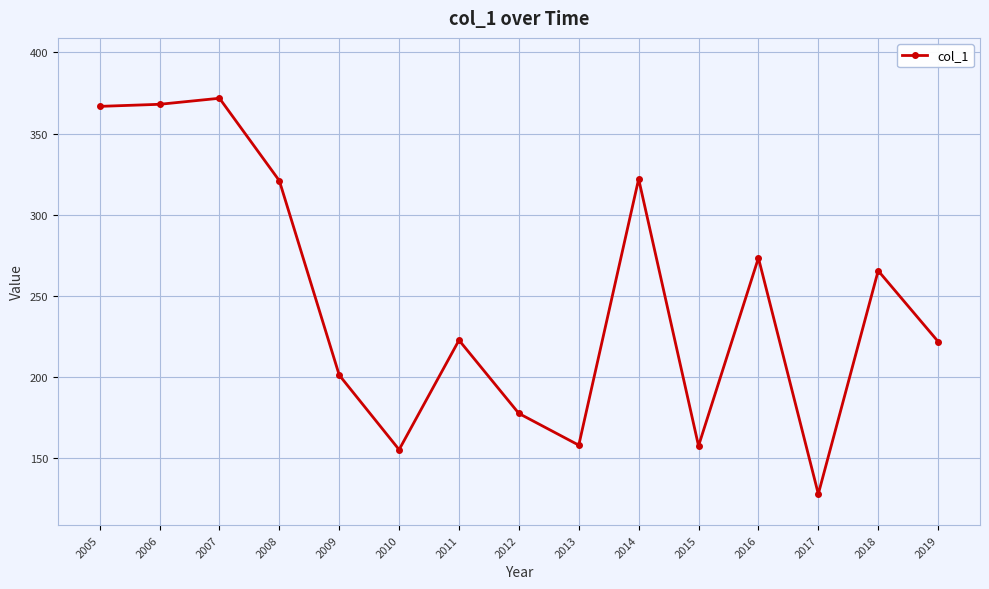

Does the chart display data point markers on the line(s)?

Yes